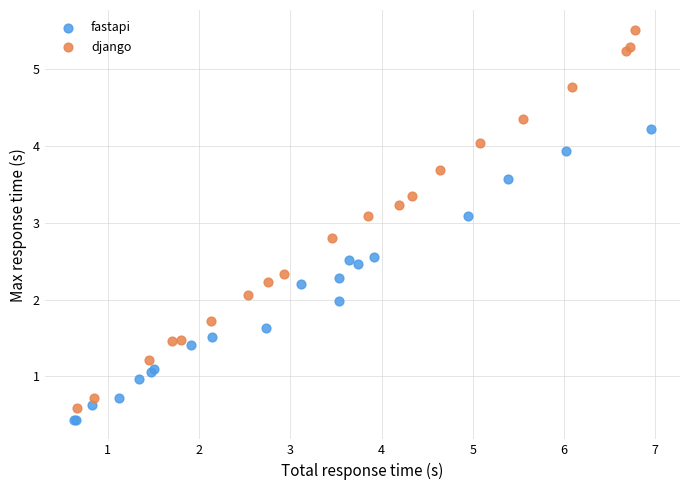

Which series contains the highest Y value?

django